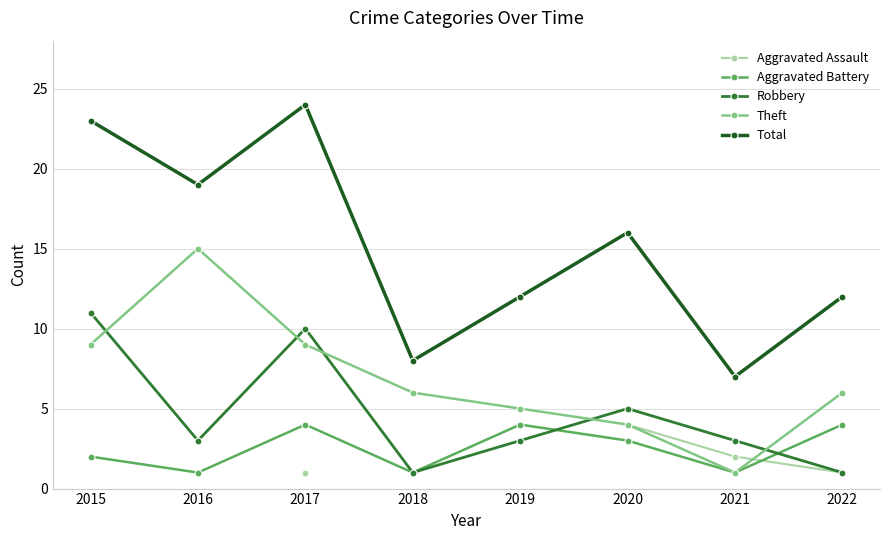

At which label is Theft closest to 8?

2015